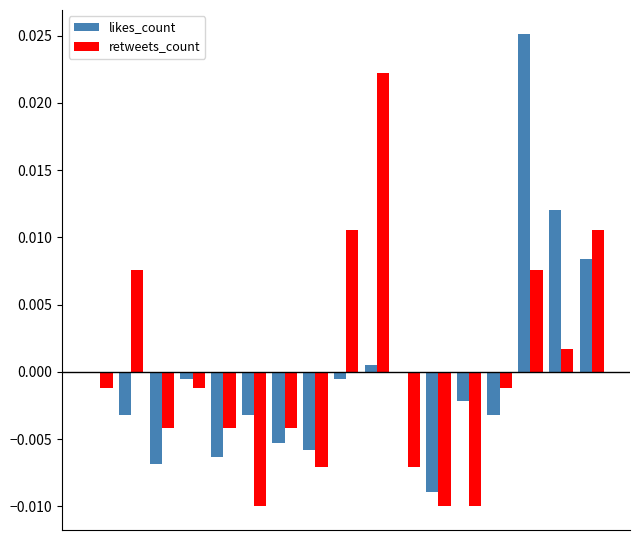

Count the number of data series in this chart.

2